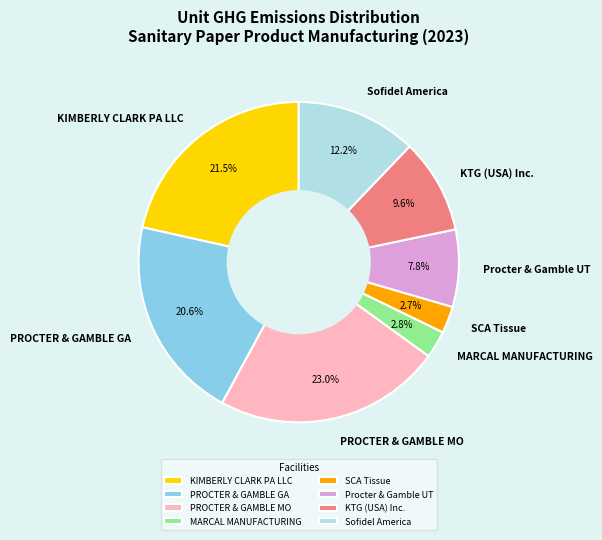

Between SCA Tissue and KIMBERLY CLARK PA LLC, which is larger?

KIMBERLY CLARK PA LLC